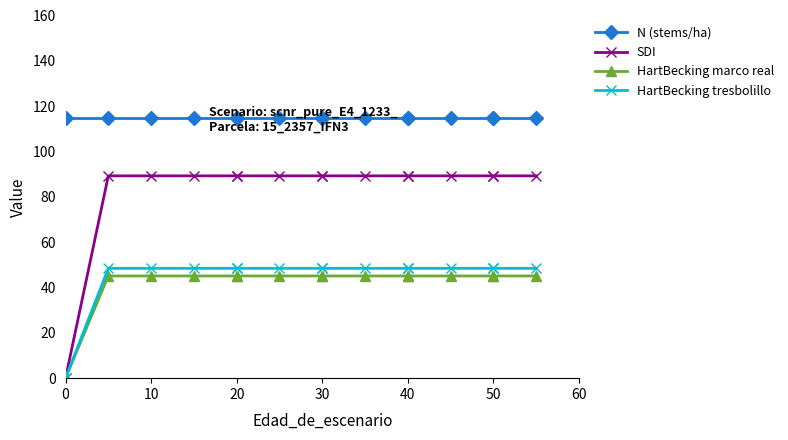

What is the total value across all series at 14?

297.5